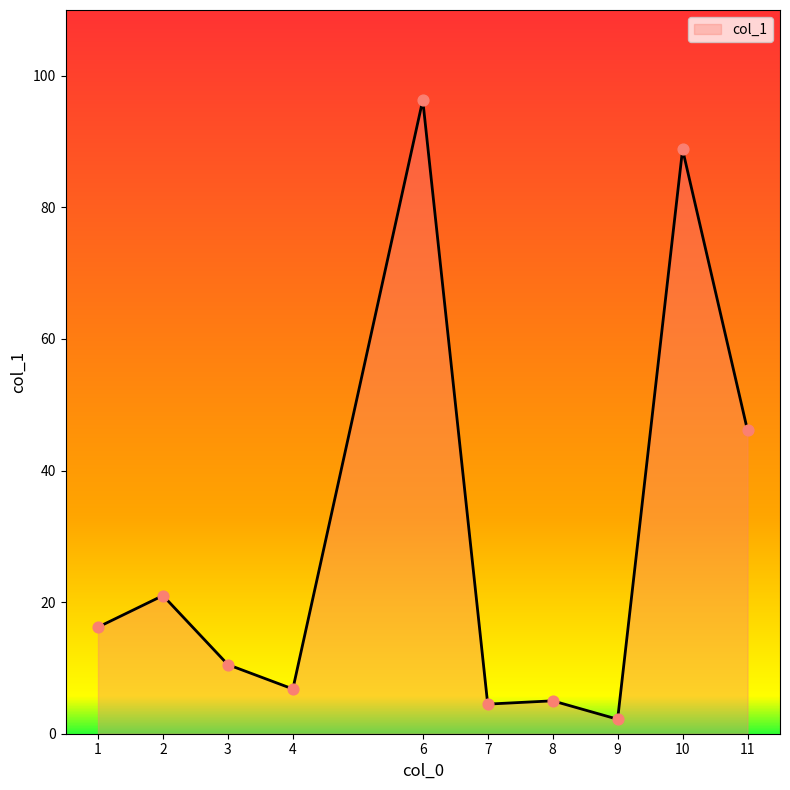

What is the ratio of the value at 7 to the value at 11?

0.1